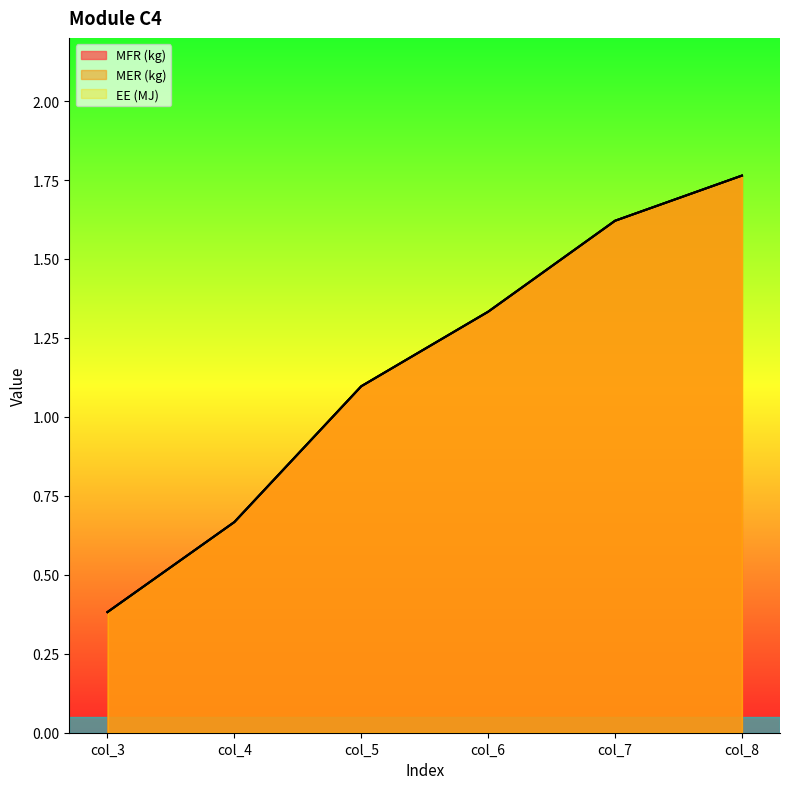

Which series changed the most between col_6 and col_8?

MFR (kg)